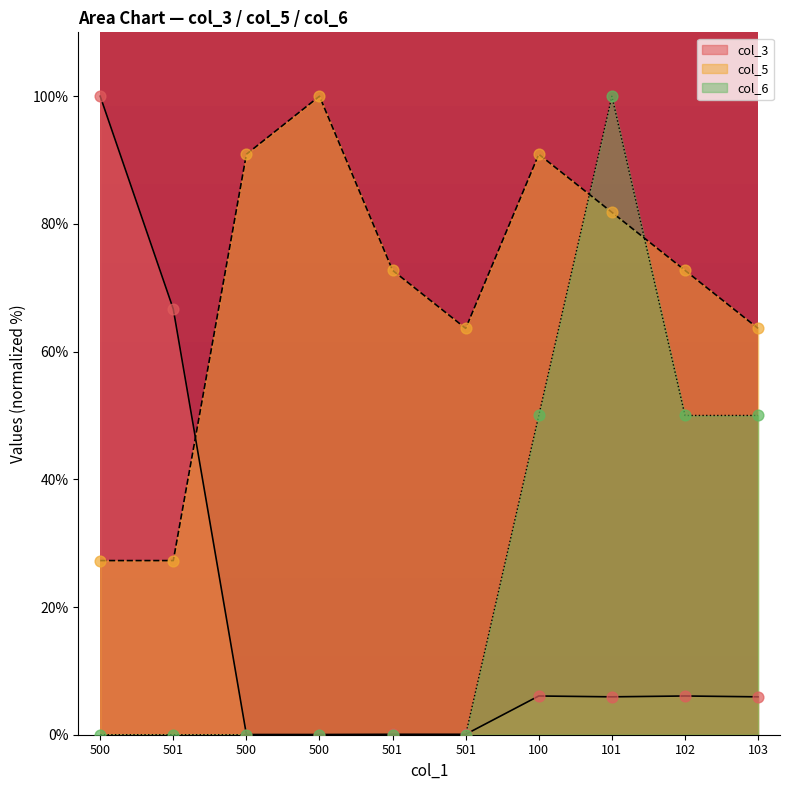

Which series reaches the minimum Y coordinate?

col_6